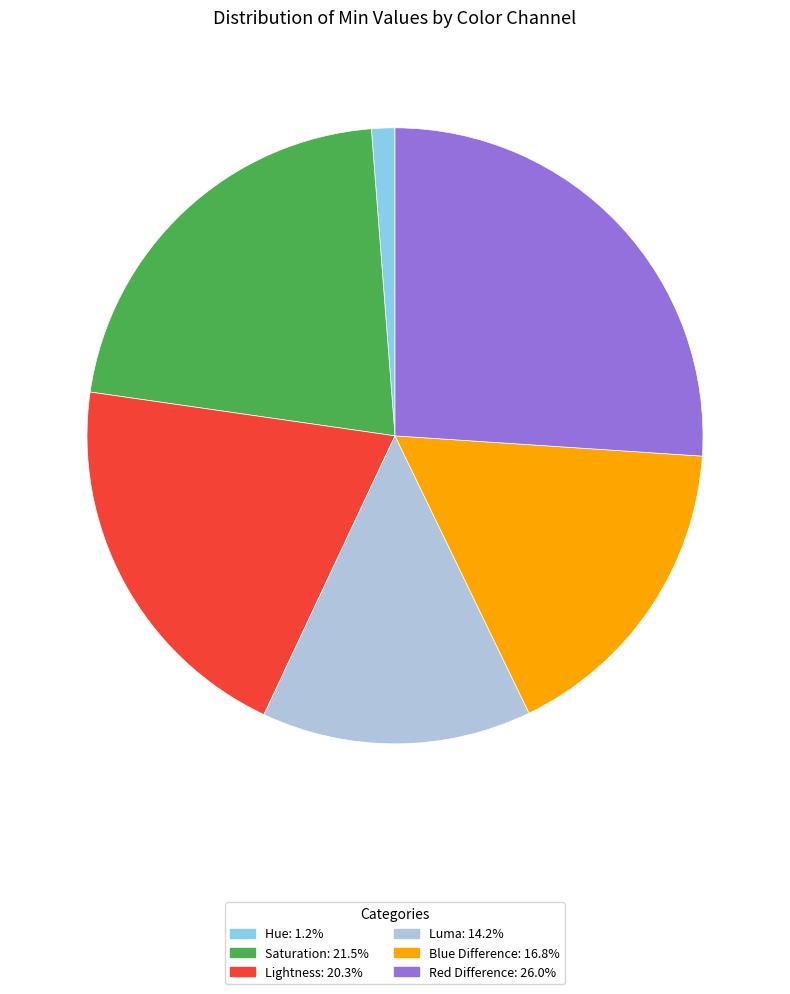

Approximately how many times larger is the value at Luma compared to Hue?

11.6